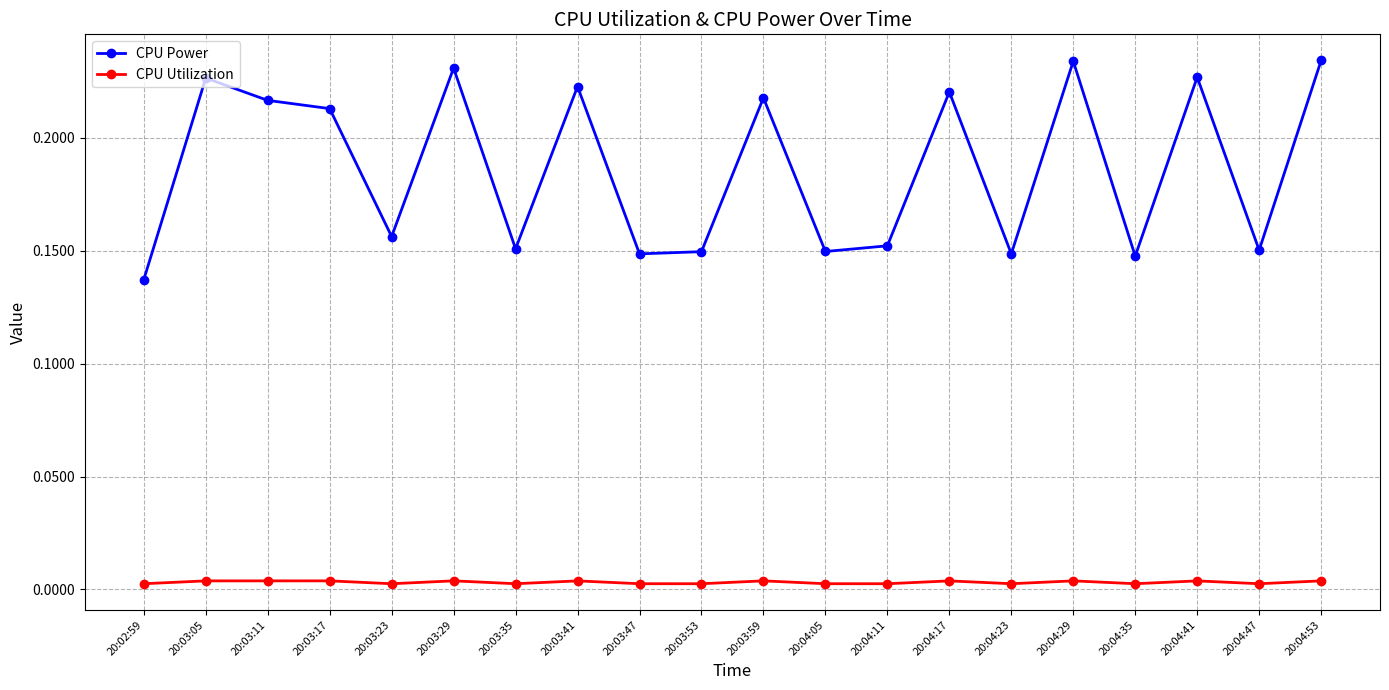

What is the label of the 5th point from the right?

20:04:29